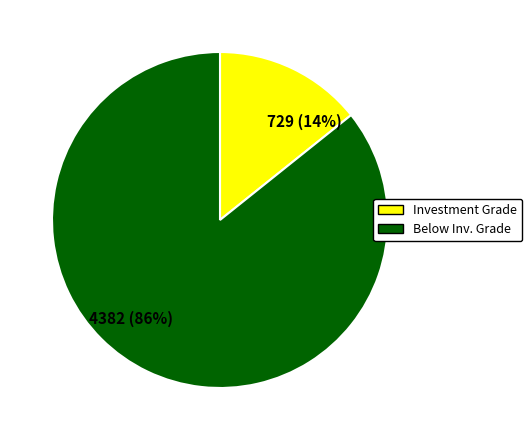

Is there any slice that represents more than half of the pie?

Yes